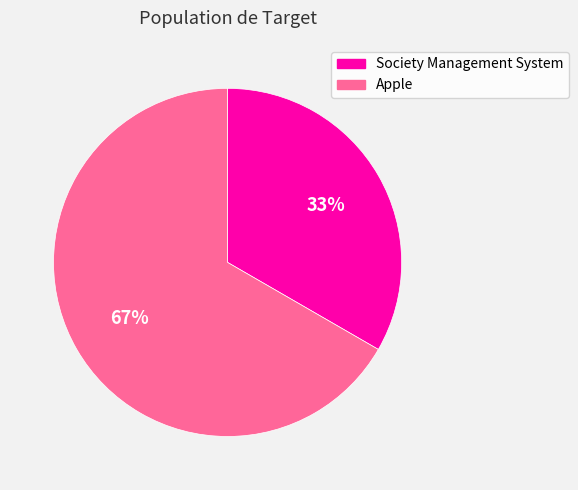

Between Society Management System and Apple, which is larger?

Apple